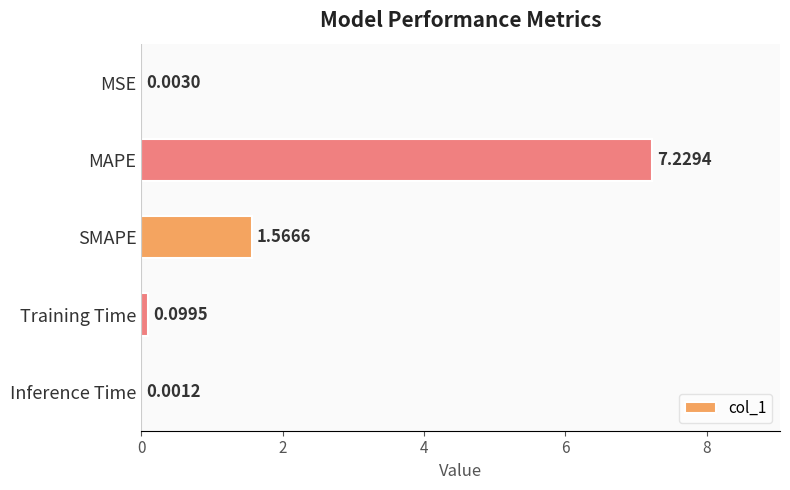

What is the sum of all values?

8.9